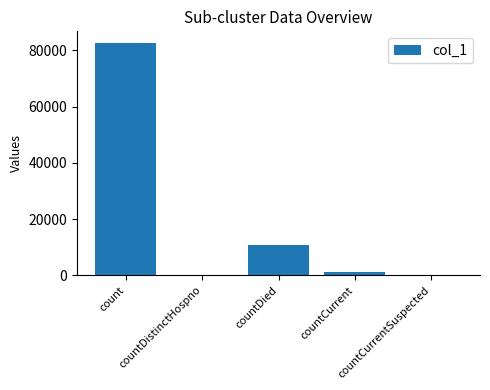

Is it true that the value at countDistinctHospno is 0?

True